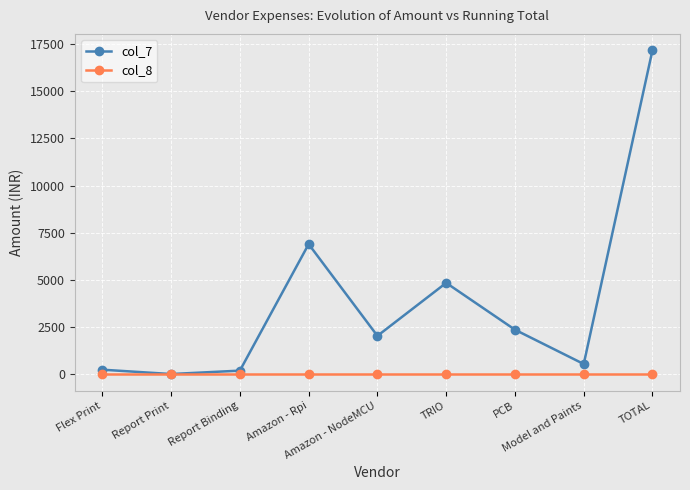

How many categories are shown in the chart?

9